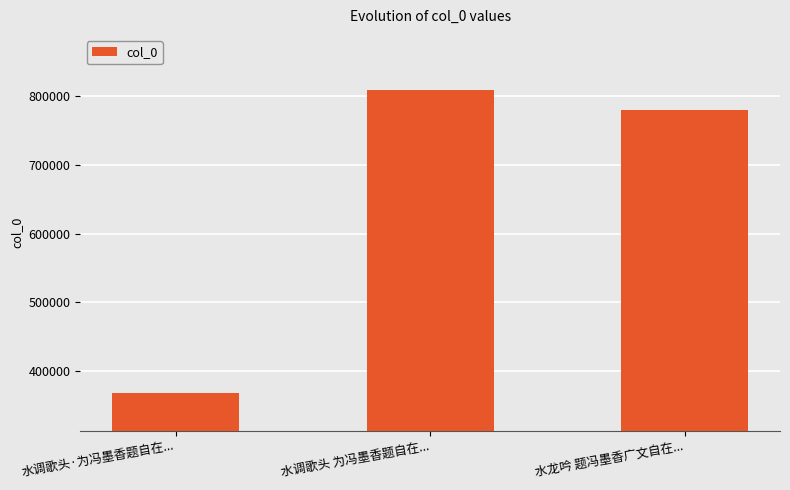

Reading right to left, extract all data points from this chart.

水龙吟 题冯墨香广文自在...=779875	水调歌头 为冯墨香题自在...=808143	水调歌头·为冯墨香题自在...=369113